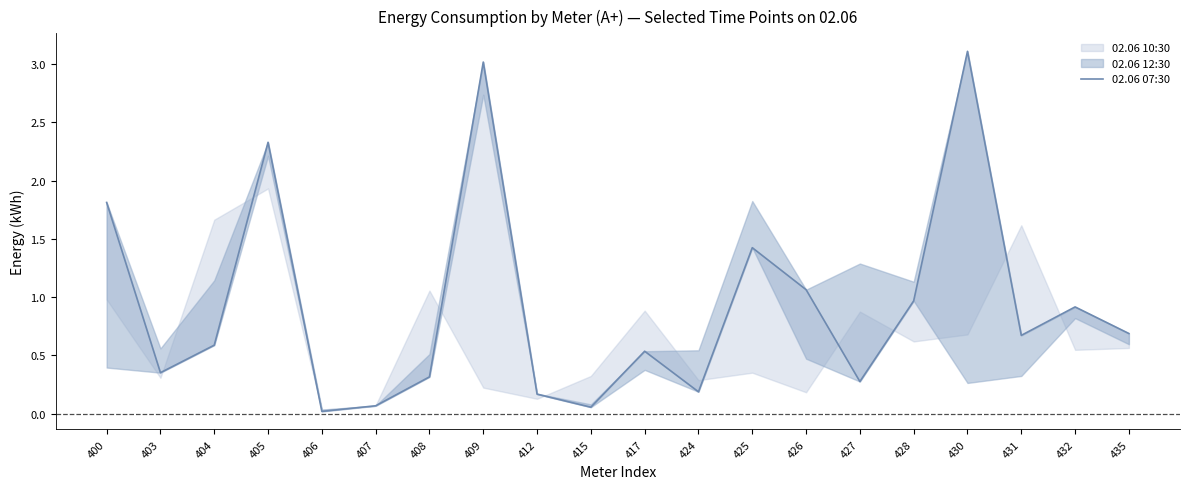

How many lines are shown in the chart?

1